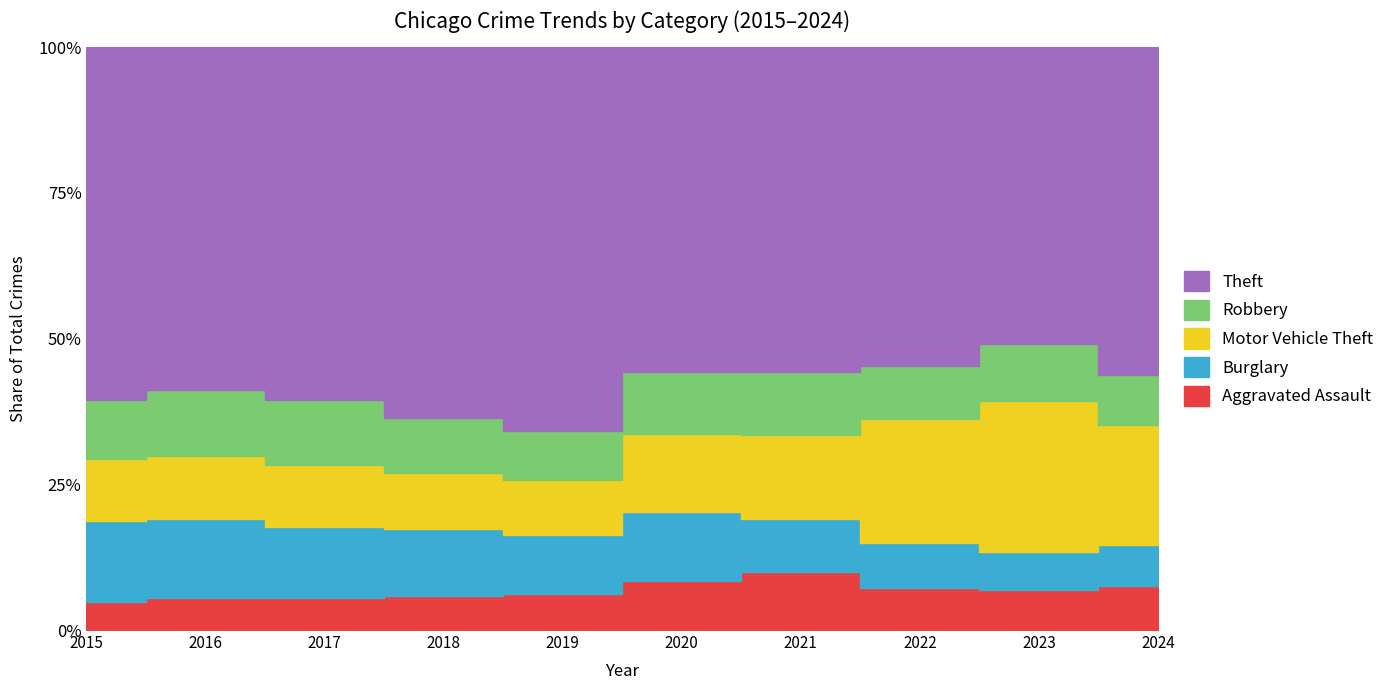

Is it true that Theft equals 54887 at 2022?

True